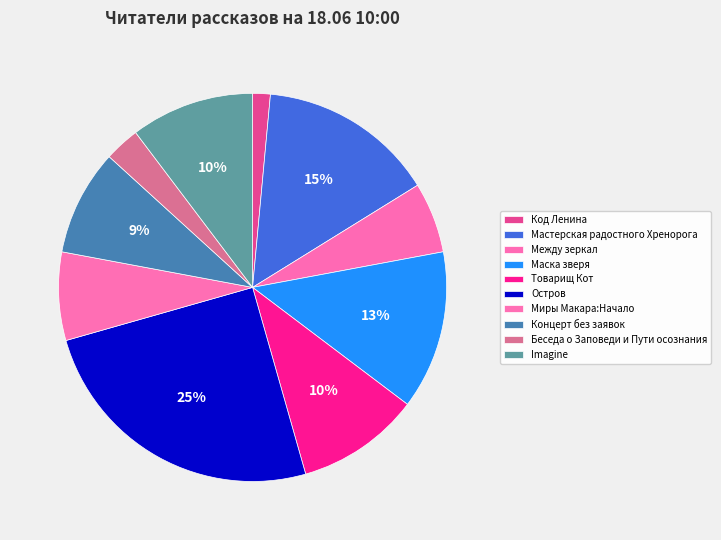

How many segments does this pie chart have?

10